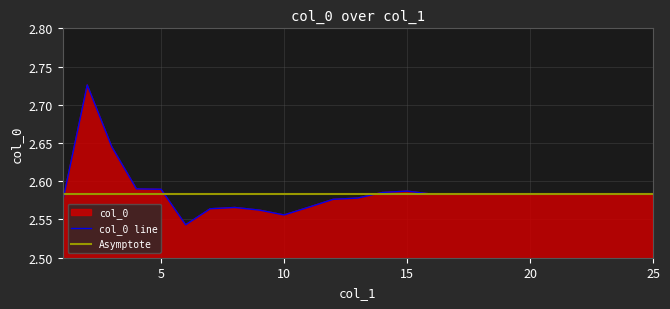

What is the minimum value shown in the chart?

2.5